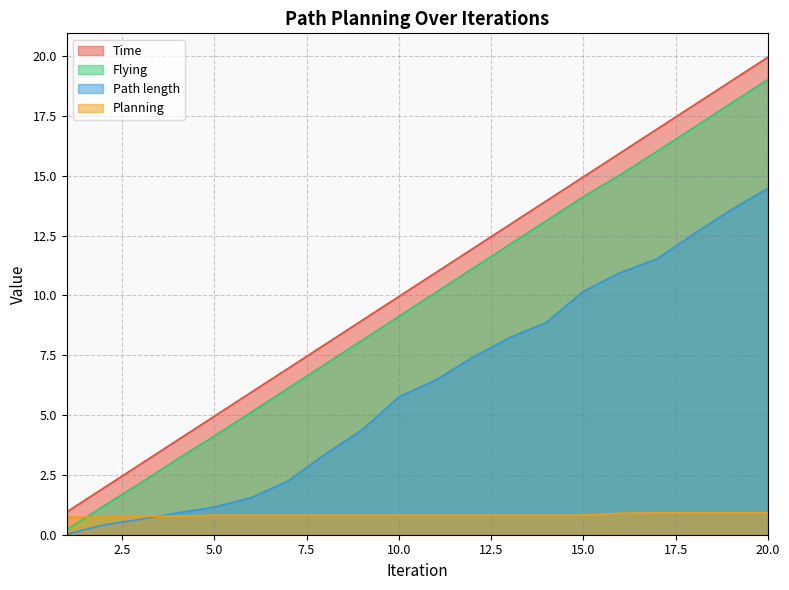

What is the difference between the Flying values at 2 and 11?

8.9